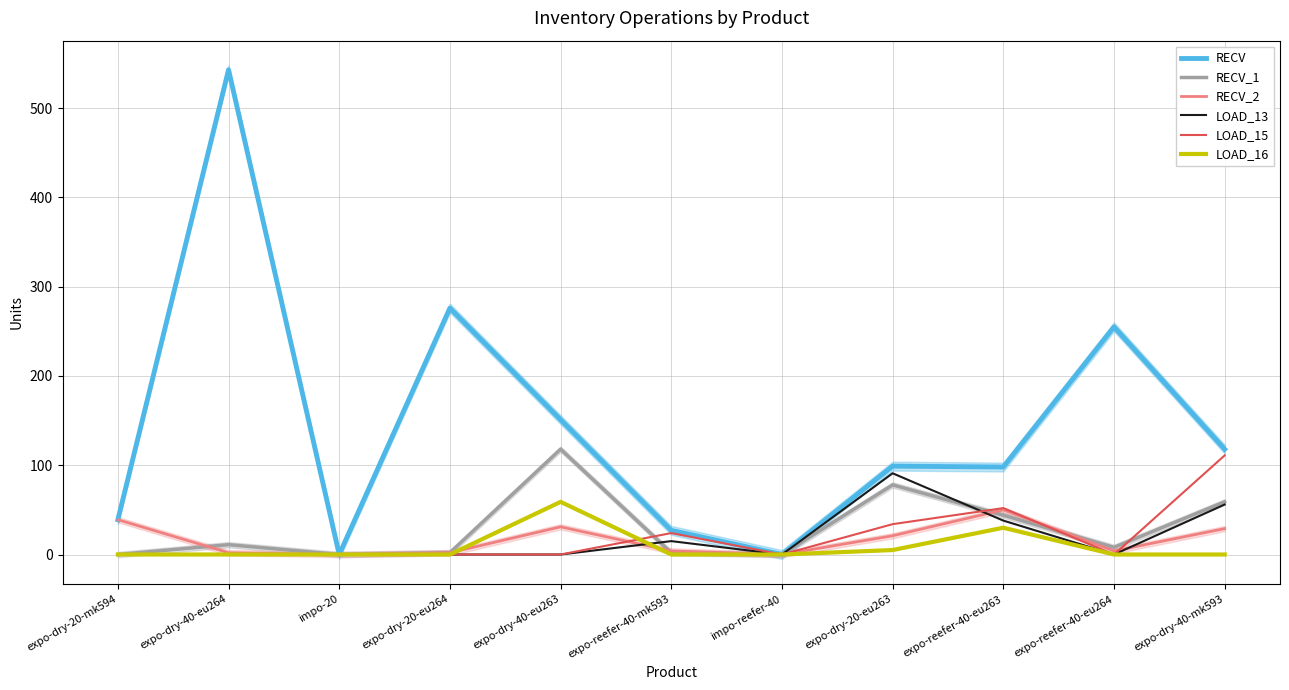

How many values in the LOAD_16 series exceed 0?

3